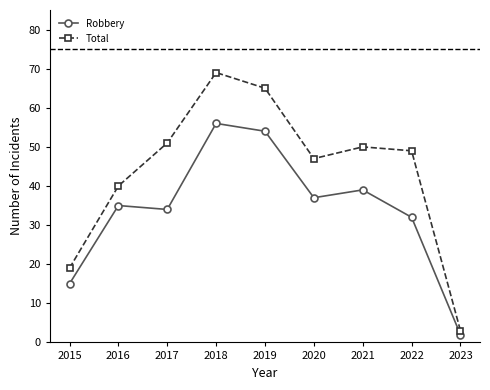

What is the difference between the maximum and minimum values in the Total series?

66